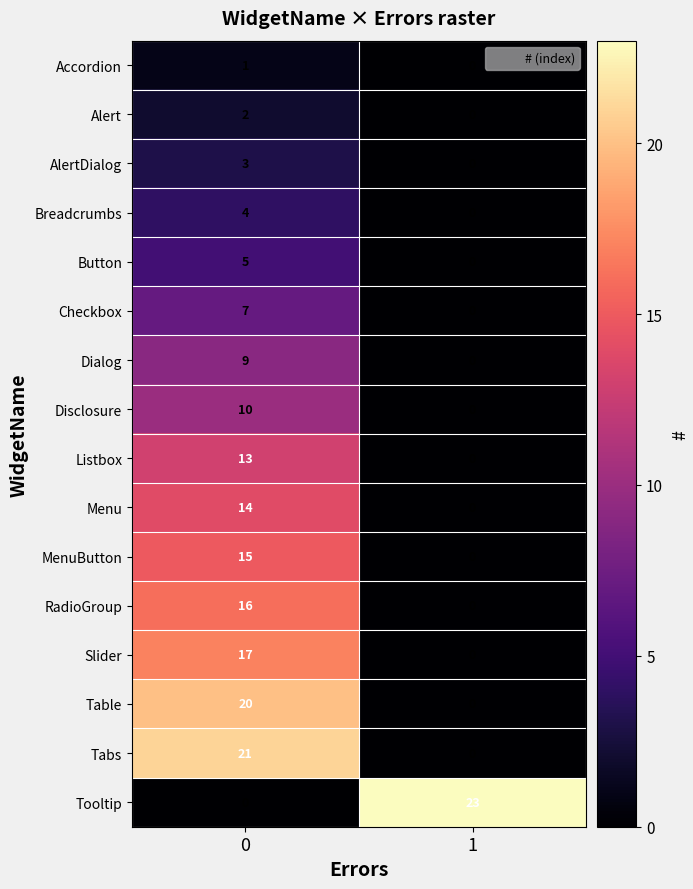

At how many categories does at least one series exceed 18?

2